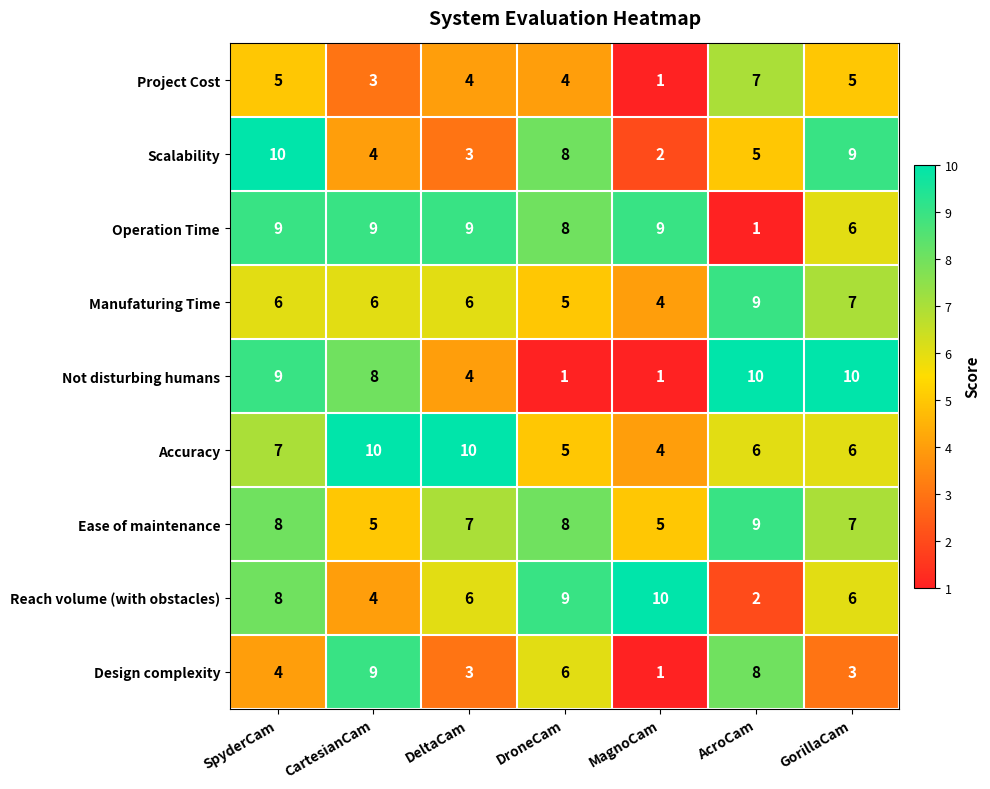

What is the difference between the highest and lowest values at MagnoCam?

9